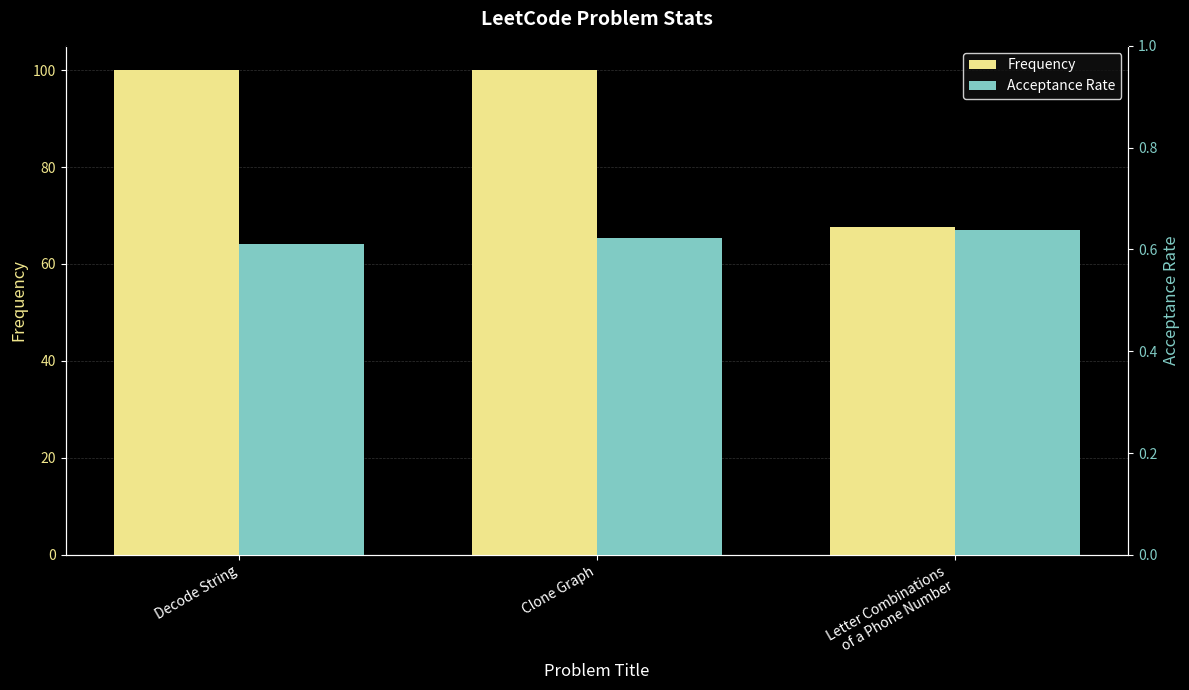

What are all the series names shown in the legend?

Frequency, Acceptance Rate